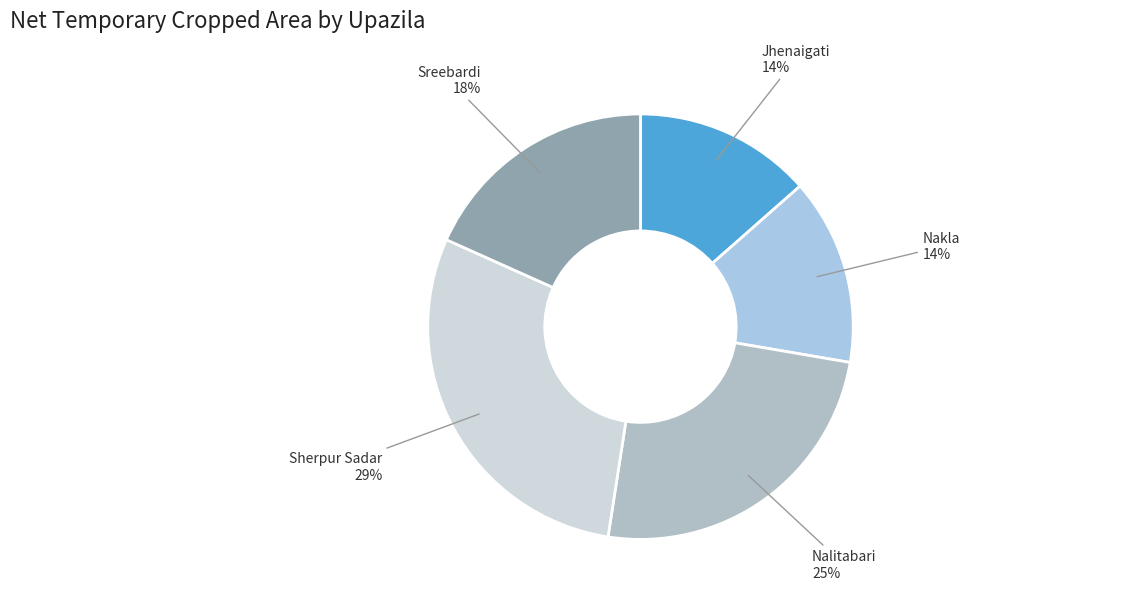

How many slices are in this pie chart?

5